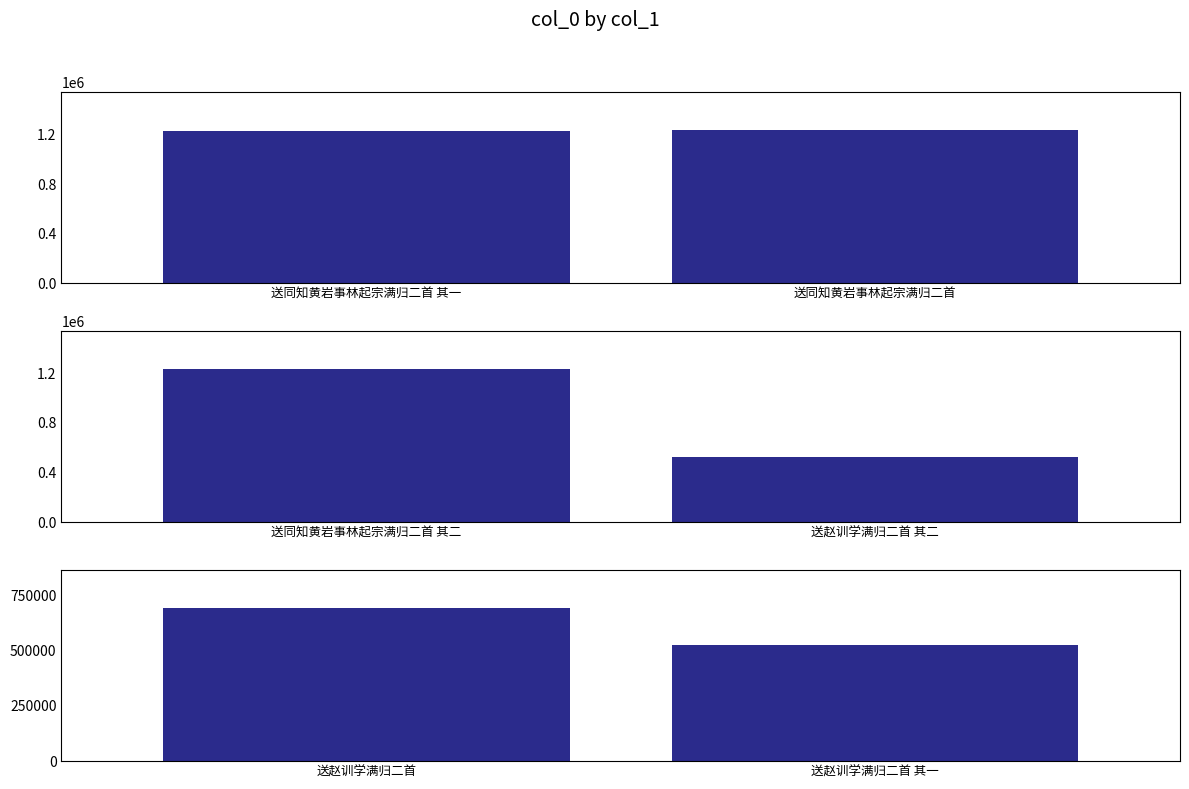

Which label corresponds to the largest value in the chart?

送赵训学满归二首